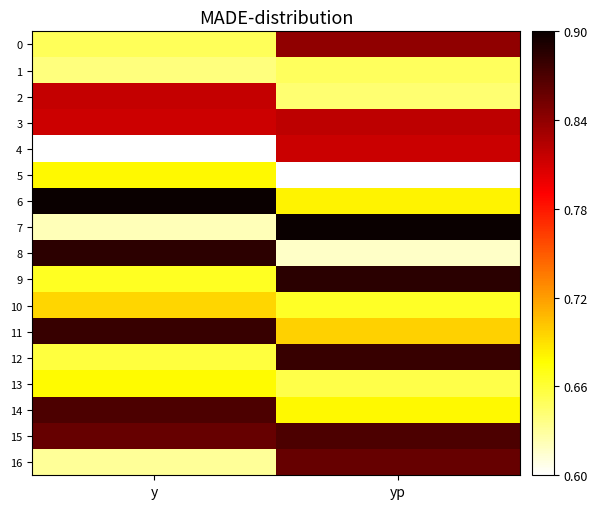

What is the difference between the highest and lowest values at yp?

0.3